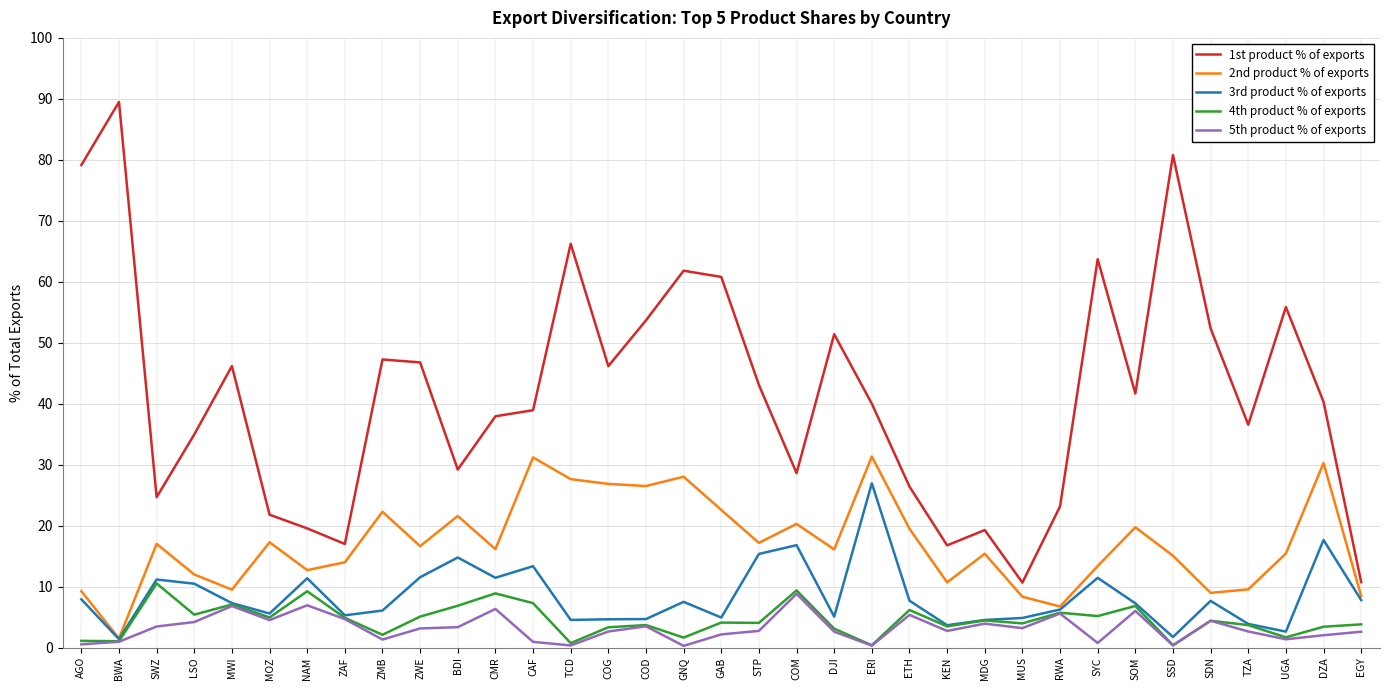

Between CAF and TCD, which series saw the biggest shift?

1st product % of exports